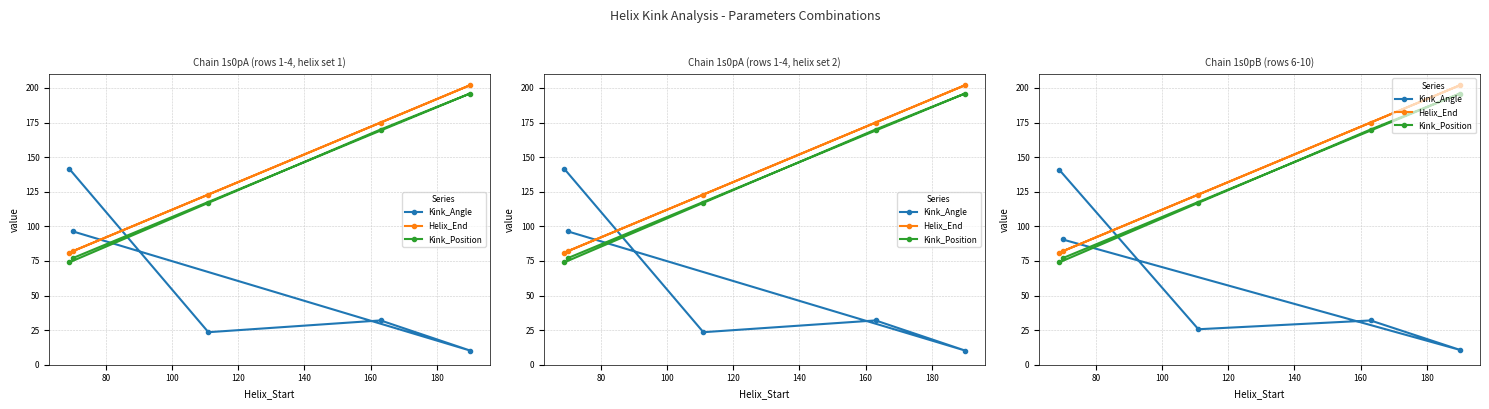

Reading right to left, transcribe all the data shown in this chart.

Kink_Angle: 90.5	10.7	32.0	25.6	140.8
Helix_End: 82.0	202.0	175.0	123.0	81.0
Kink_Position: 77.0	196.0	170.0	117.0	74.0